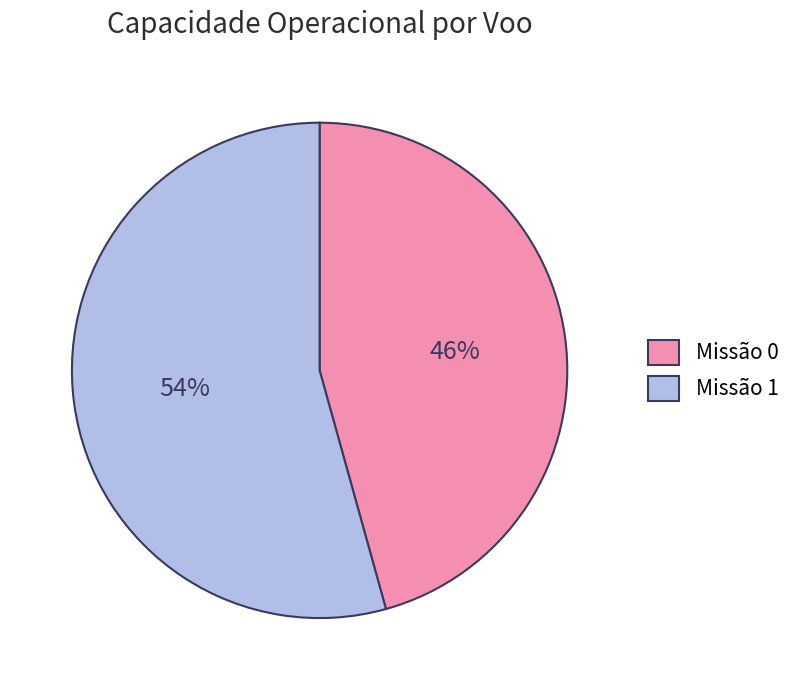

To the nearest percent, what portion does Missão 0 represent?

46%